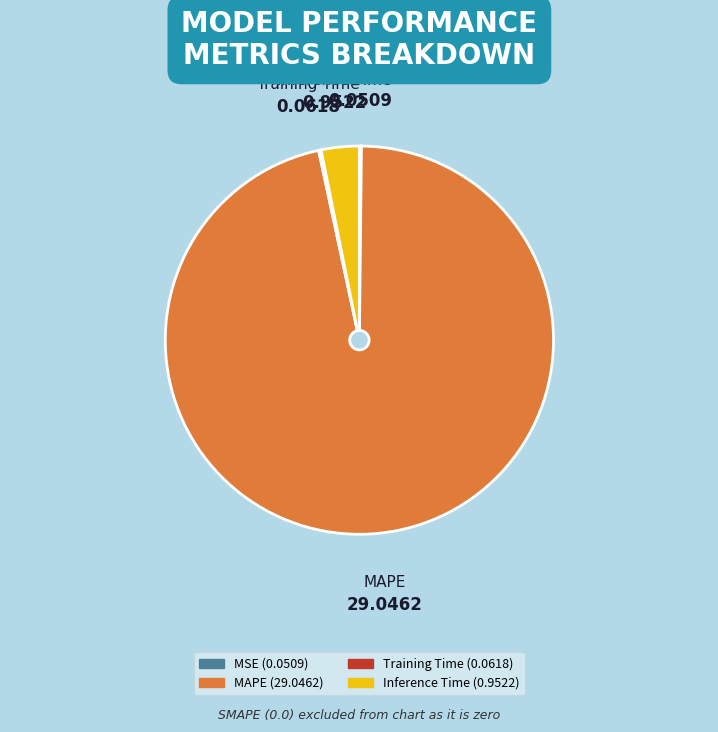

Is the sum of MAPE and Inference Time greater than half?

Yes